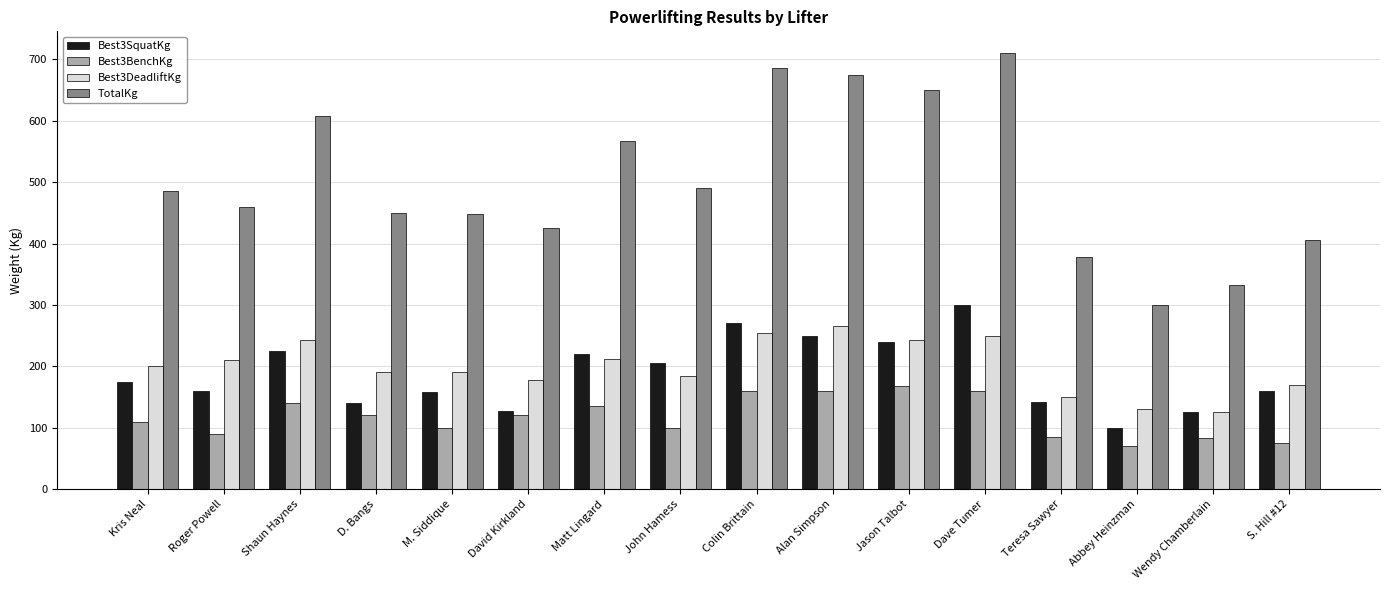

What is the total value across all series at D. Bangs?

900.0